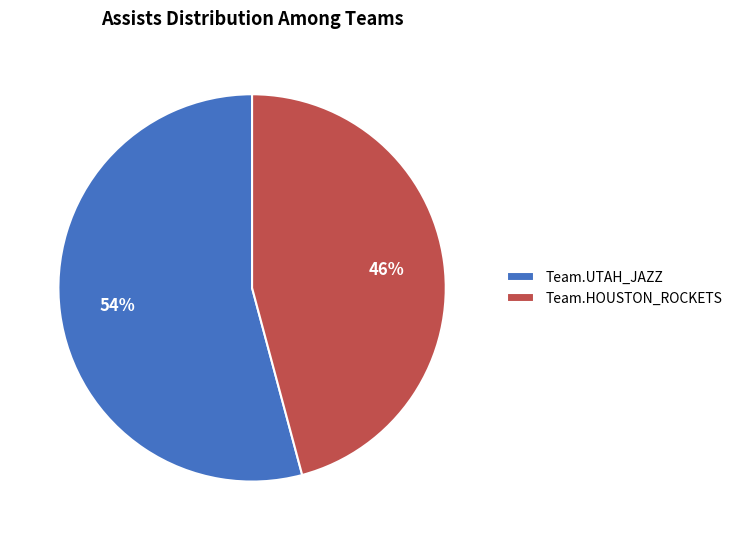

To the nearest percent, what portion does Team.HOUSTON_ROCKETS represent?

46%